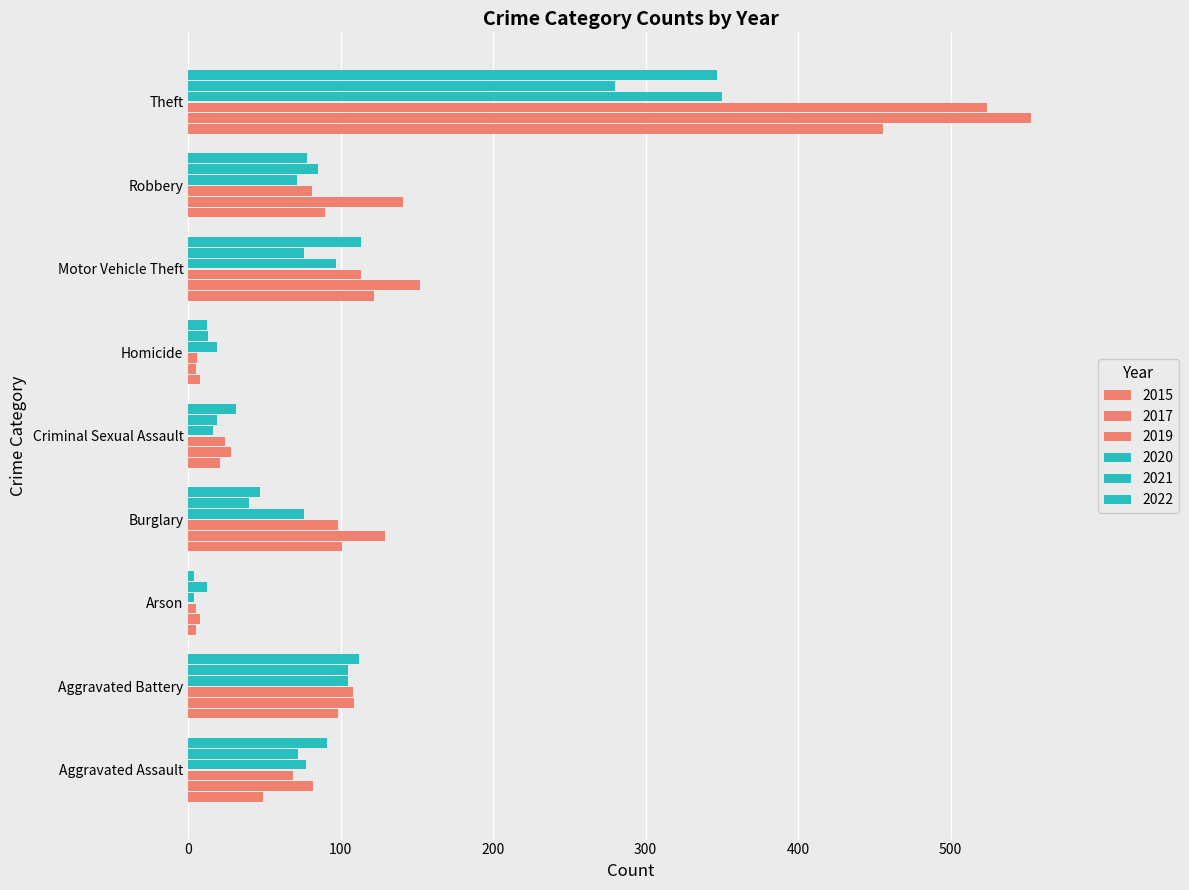

Between Burglary and Robbery, which is larger?

Burglary